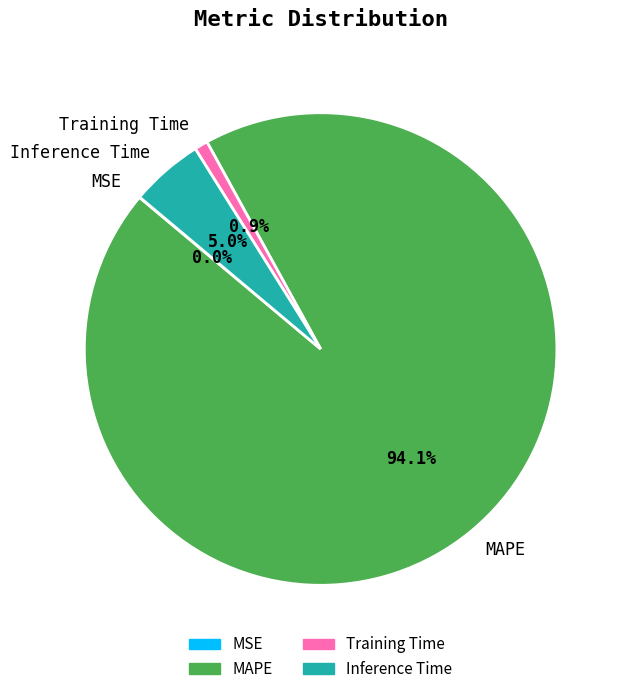

Is there any slice that represents more than half of the pie?

Yes